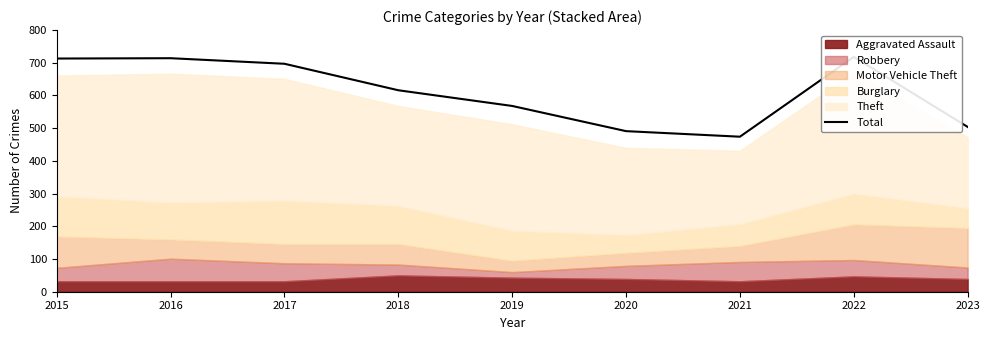

The chart shows a value of 504 at 2023. True or false?

True